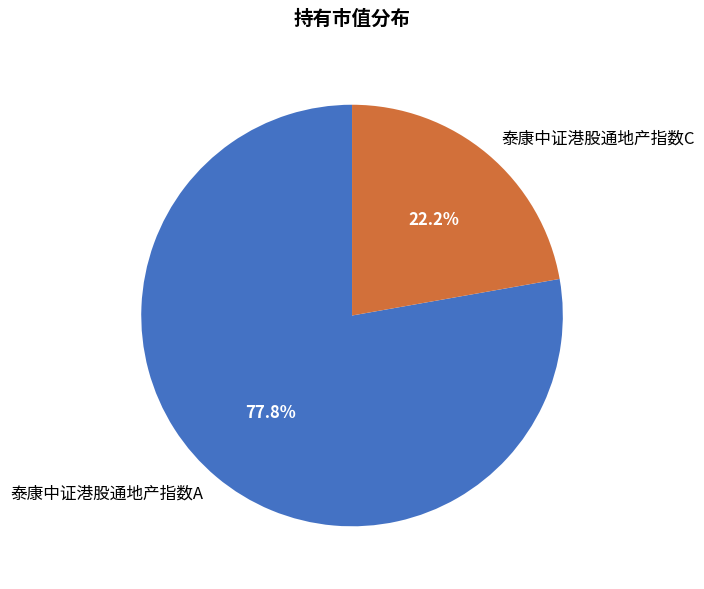

How many slices are in this pie chart?

2